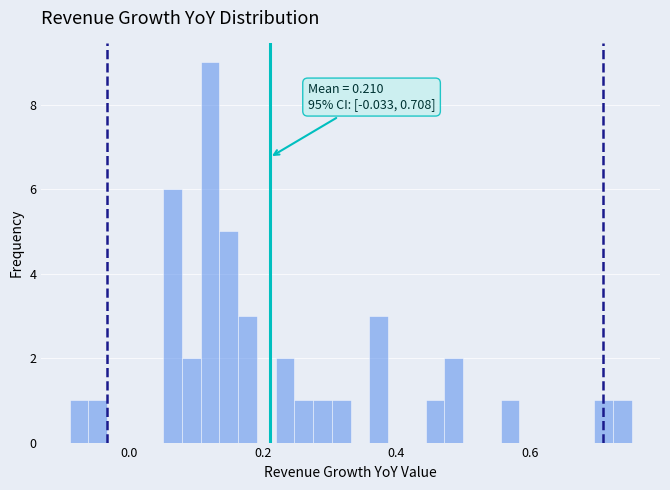

Around what value on the x-axis is the tallest bar? Give the approximate position of its centre, as read against the axis.

0.12